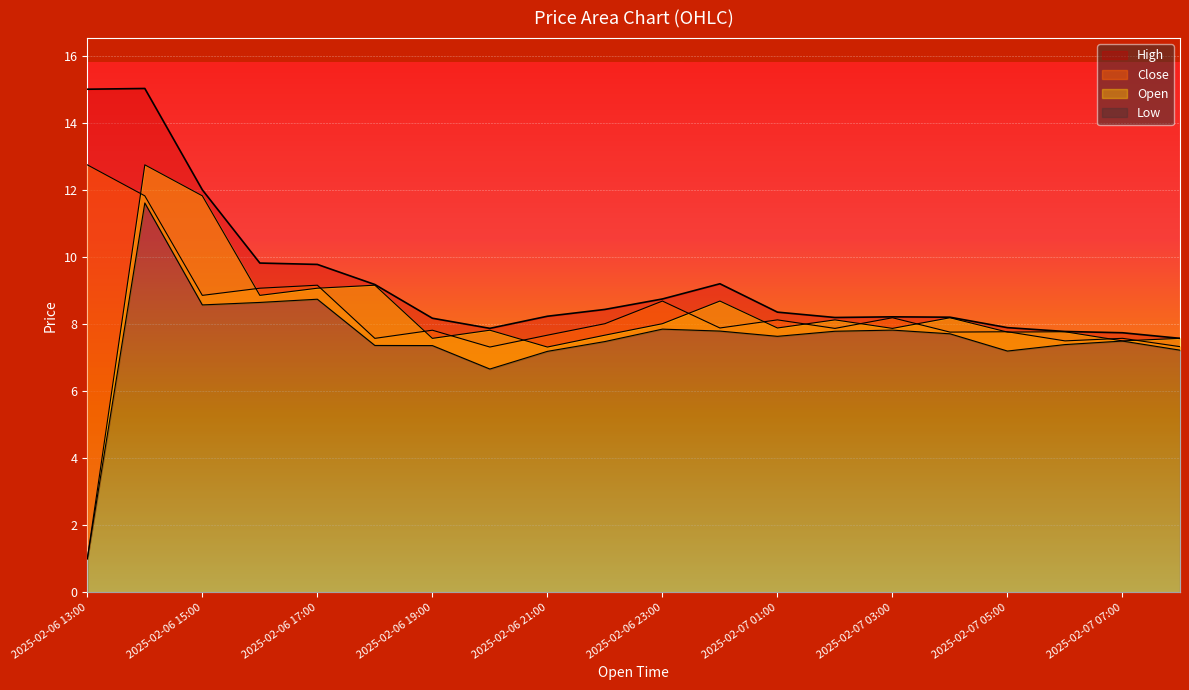

The Low series shows 7.4 at 2025-02-06 19:00. True or false?

True